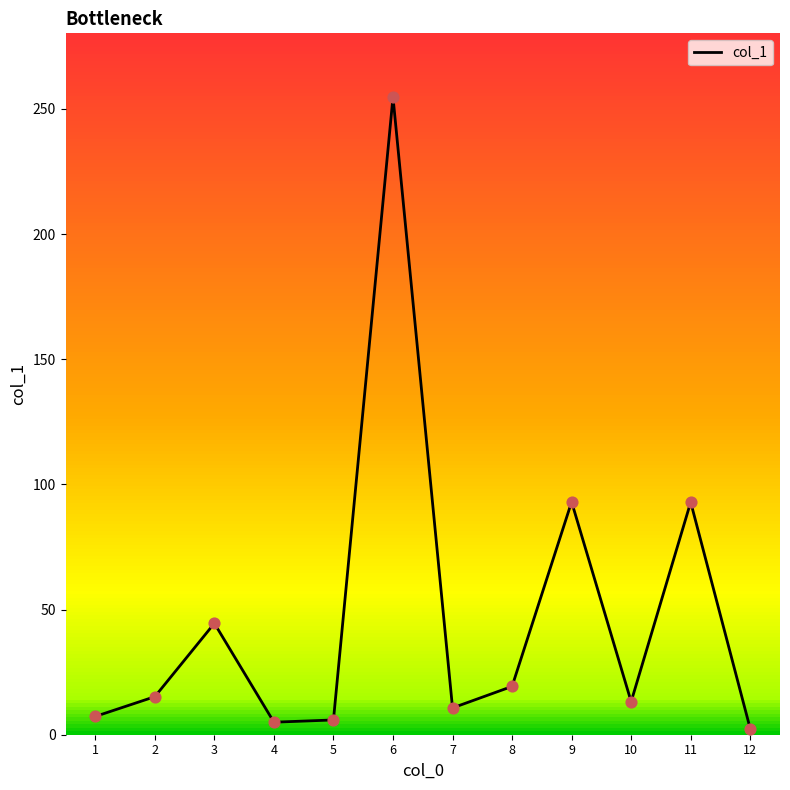

Approximately how many times larger is the value at 10 compared to 1?

1.8